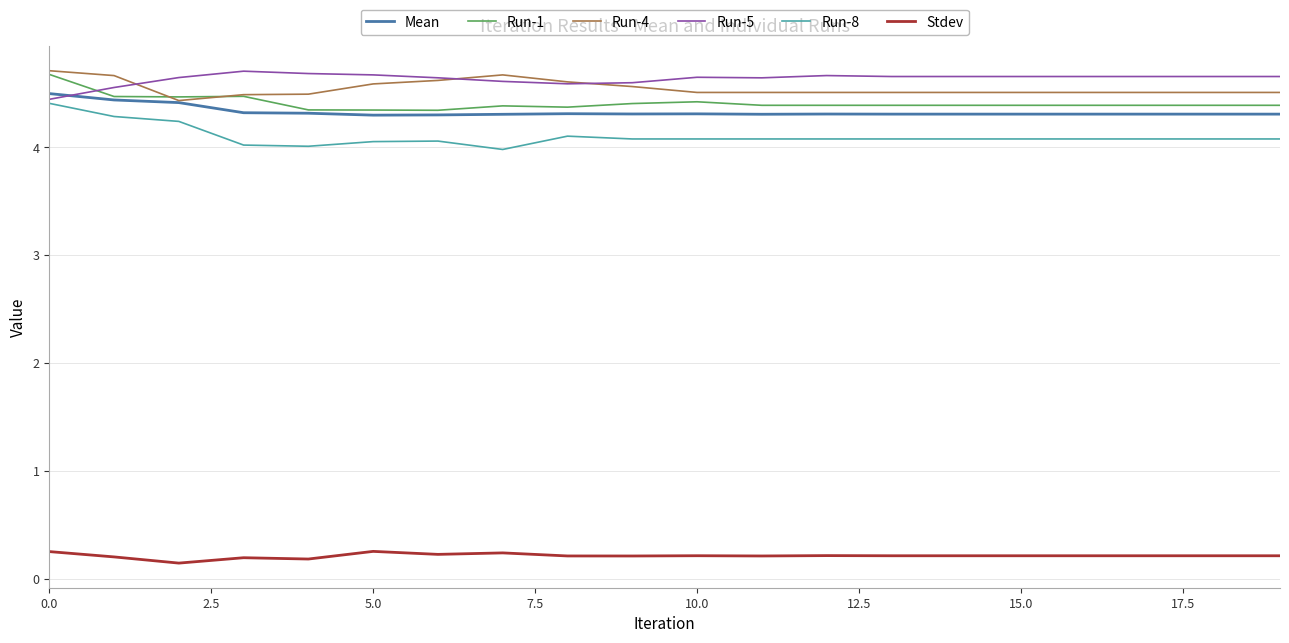

Which series has the largest range (max minus min)?

Run-8